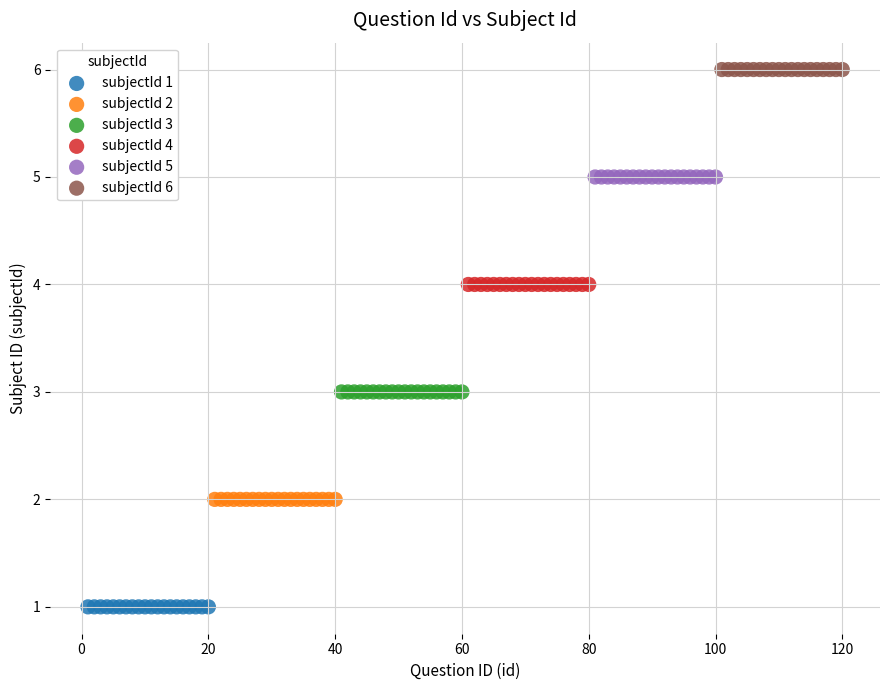

Which series reaches the maximum Y coordinate?

subjectId 6